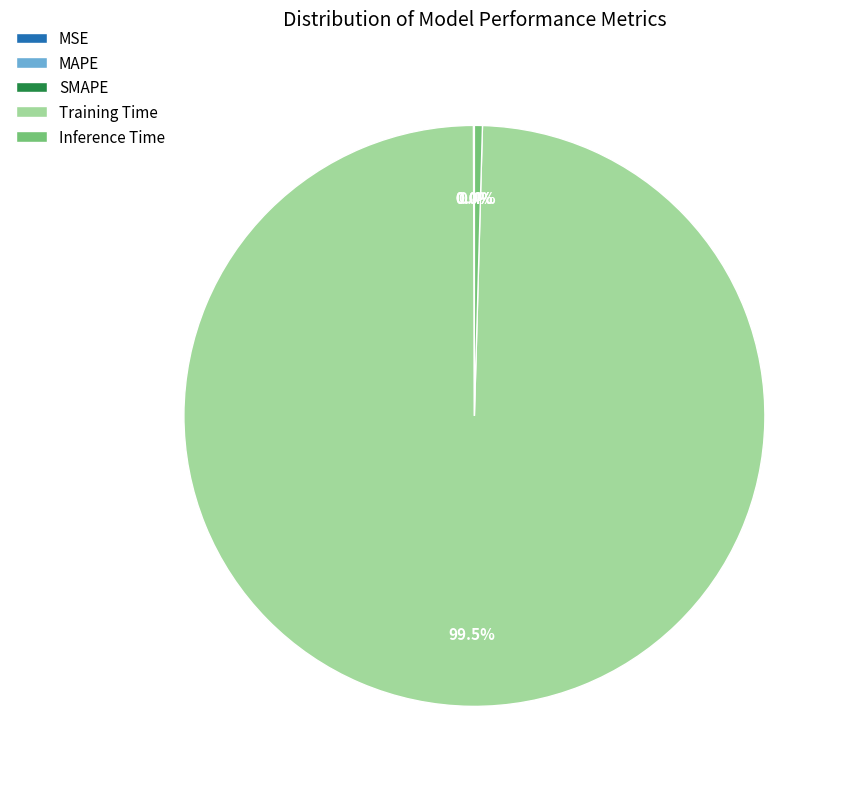

Which category has the biggest portion of the pie?

Training Time